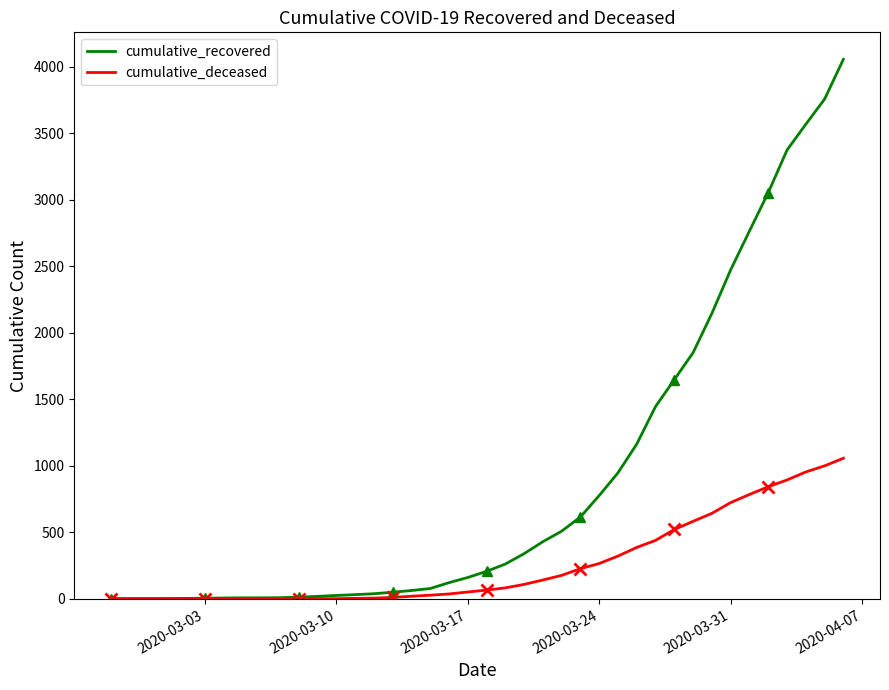

What is the maximum value shown in the chart?

4055